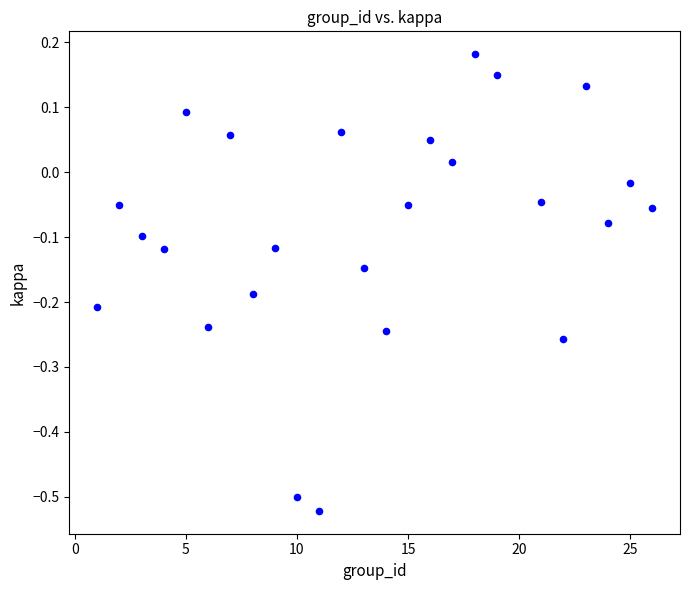

What is the range of Y values (max minus min)?

0.7